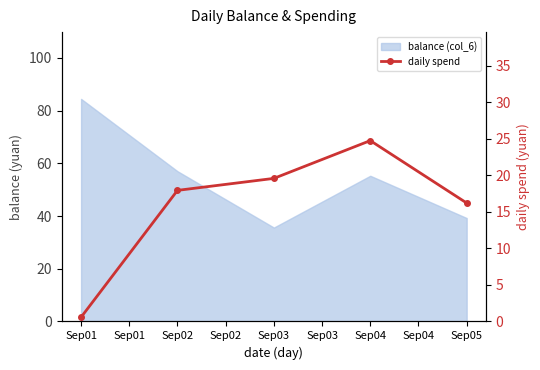

Reading right to left, what are all the values shown in this chart?

16.2	24.8	19.6	17.9	0.6